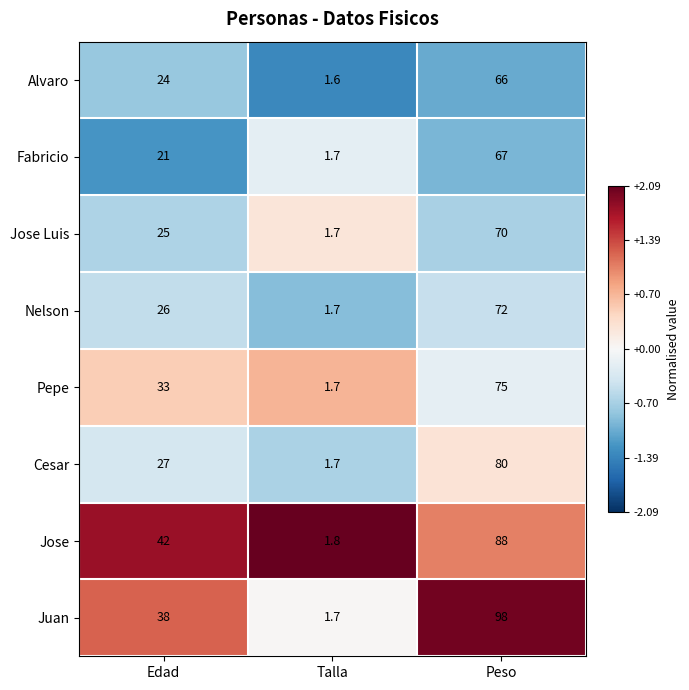

At which label is Juan closest to 49?

Edad